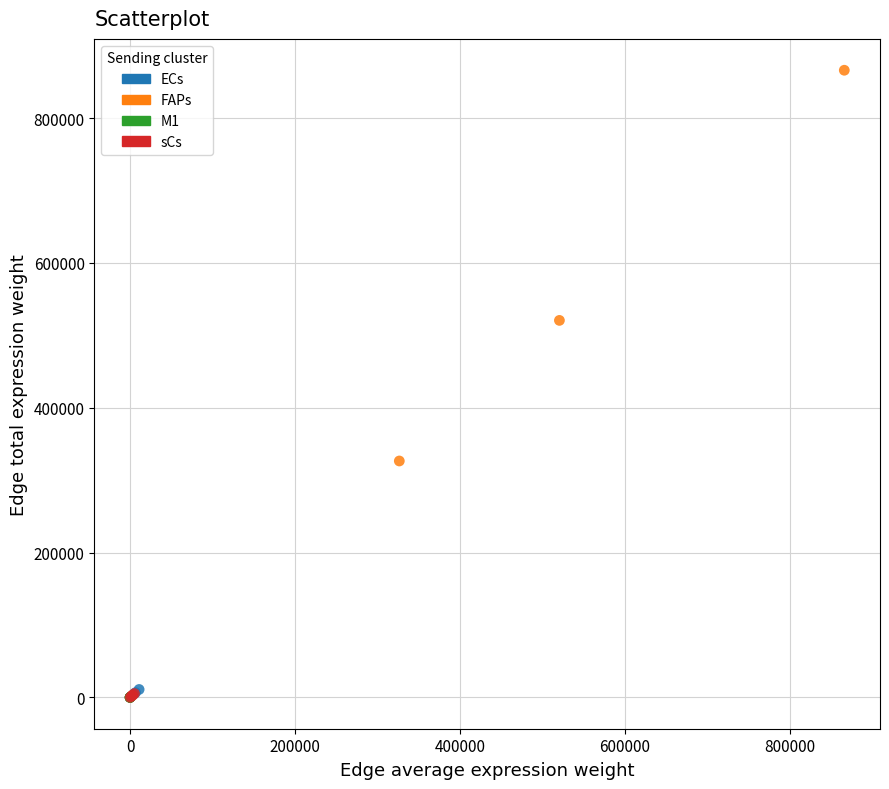

Which series reaches the maximum Y coordinate?

FAPs